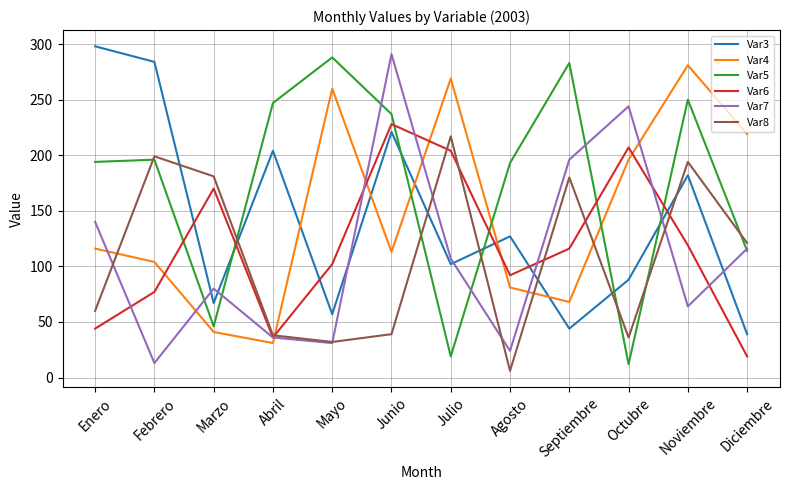

At which category is the sum across all series the highest?

Junio